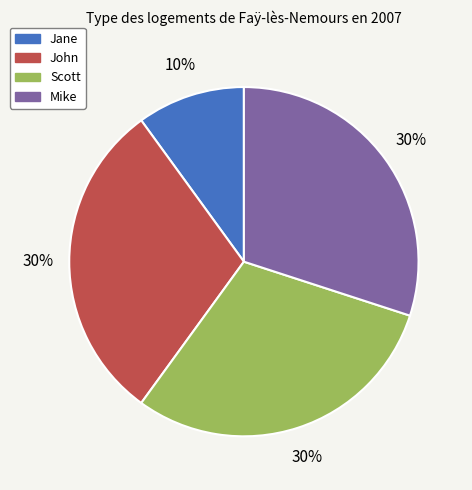

True or false: Jane accounts for 1% of the total.

False